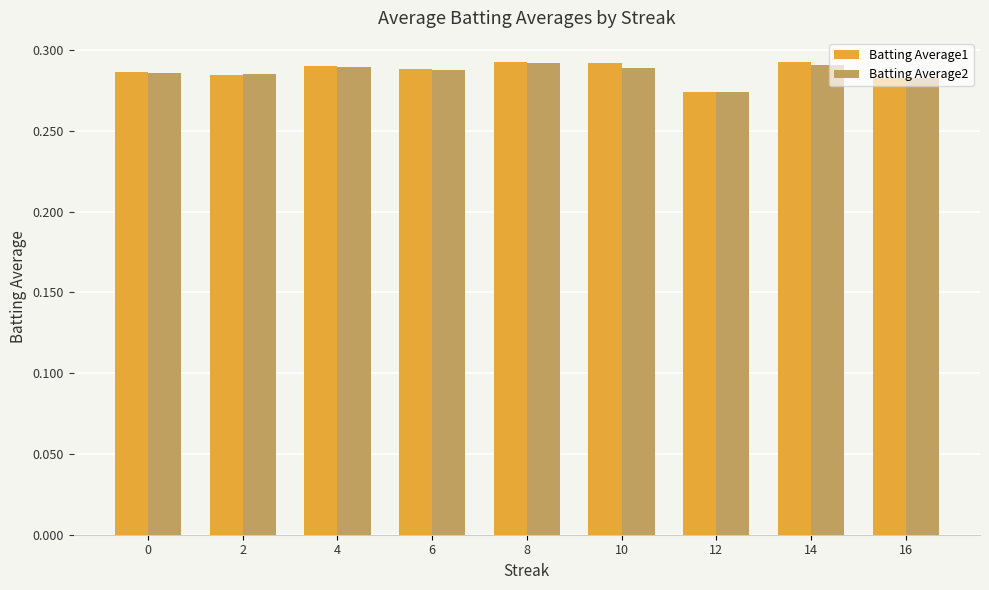

Are the bars horizontal?

No